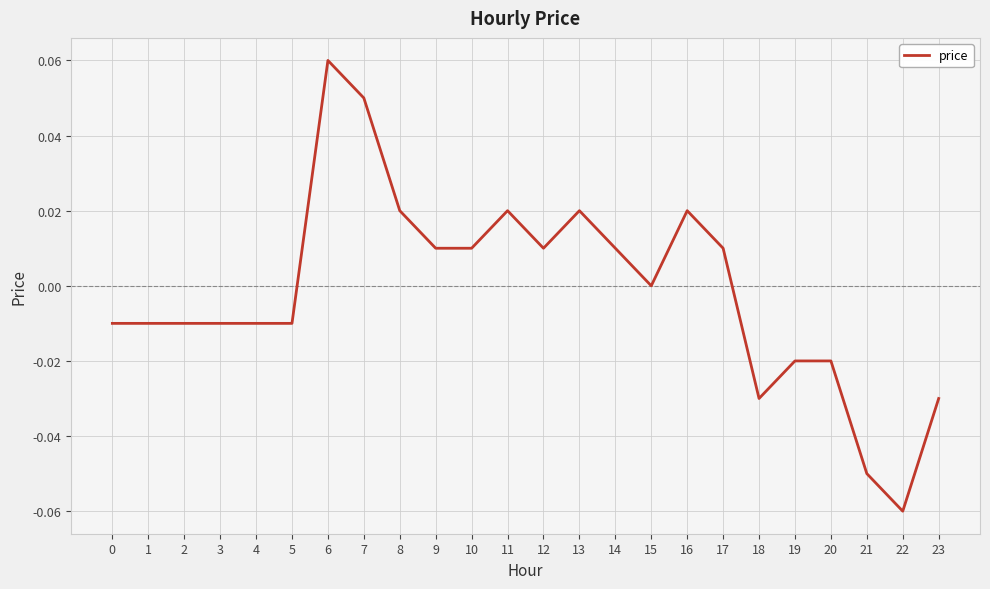

The value at 9 is 0.0. True or false?

True